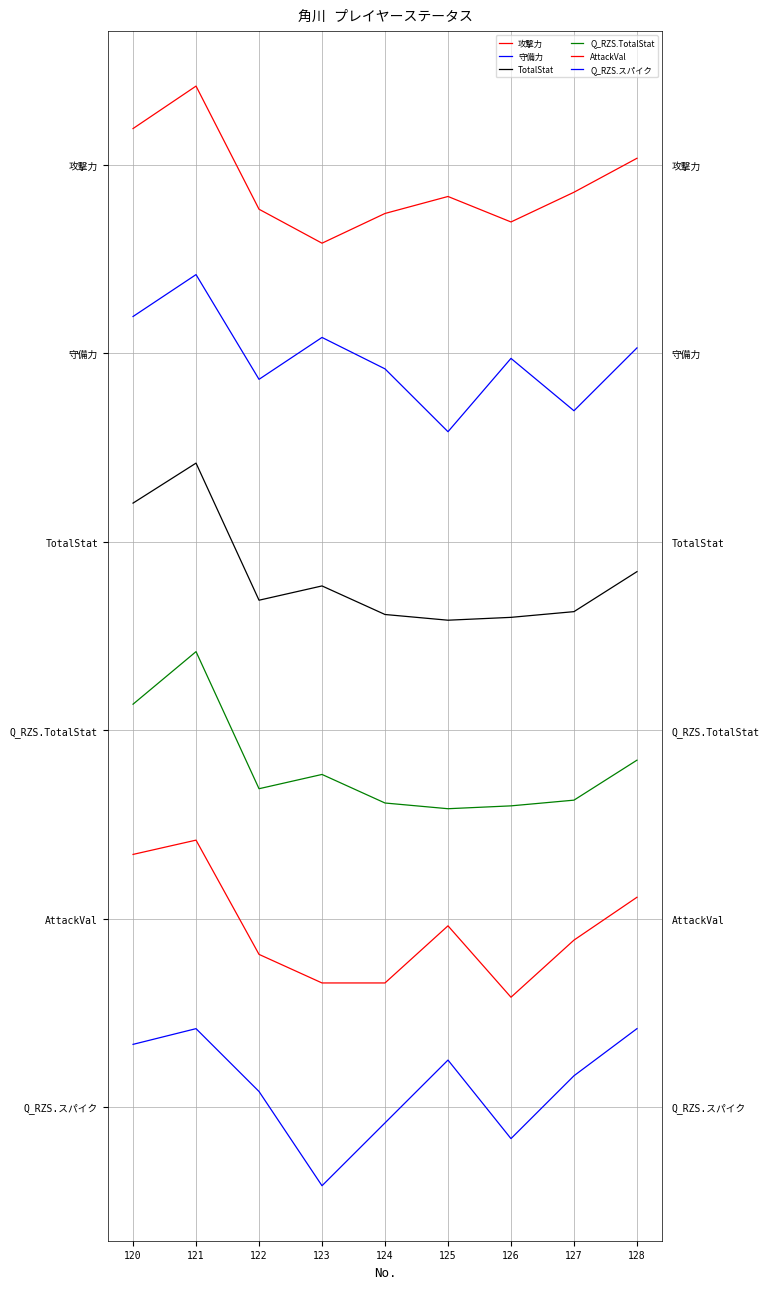

What is the value of the Q_RZS.TotalStat point at the 1st from the left?

3.1